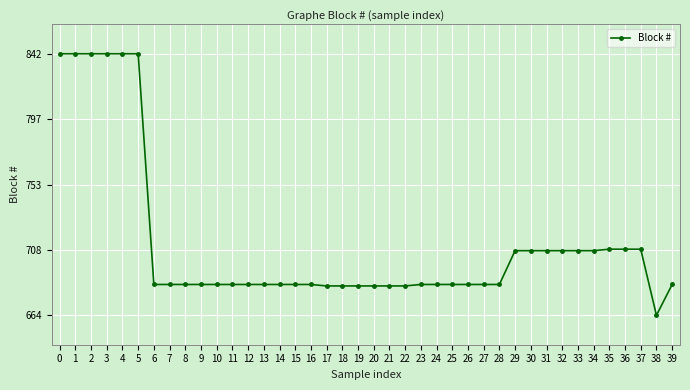

What is the greatest value displayed?

842